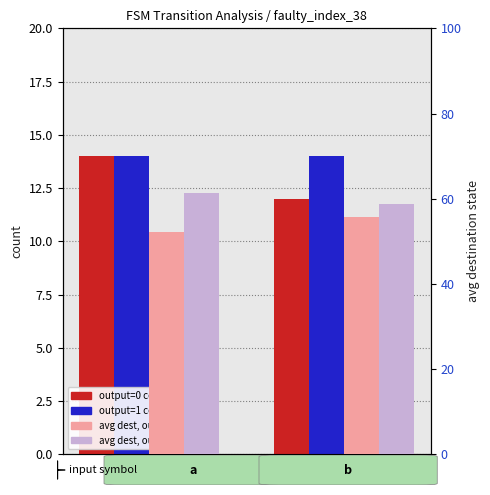

The value of avg_dest_output1 at b is 30.9. True or false?

False